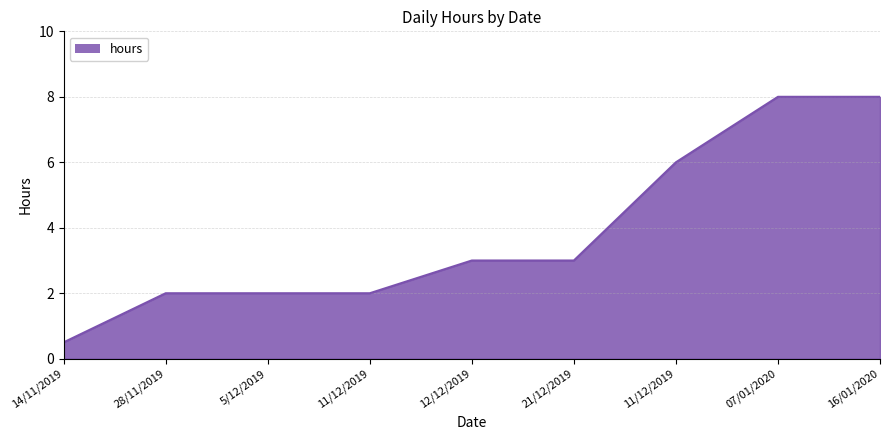

Is this an area chart (filled region under the line)?

Yes